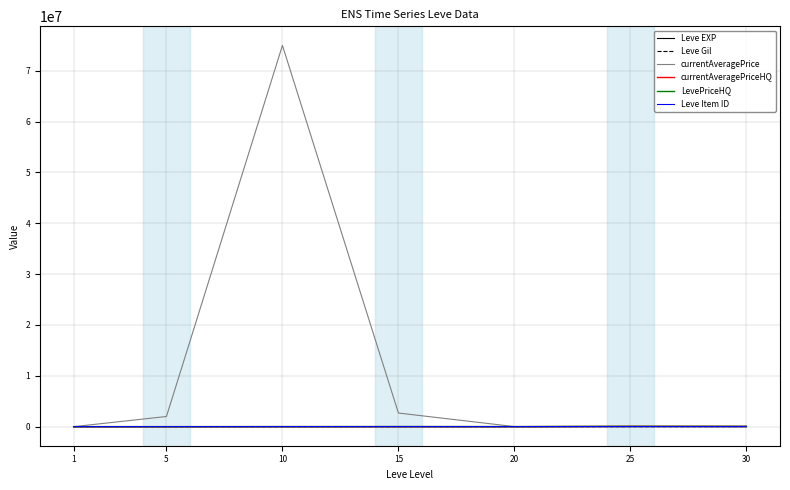

Which series has the widest spread of values?

currentAveragePrice